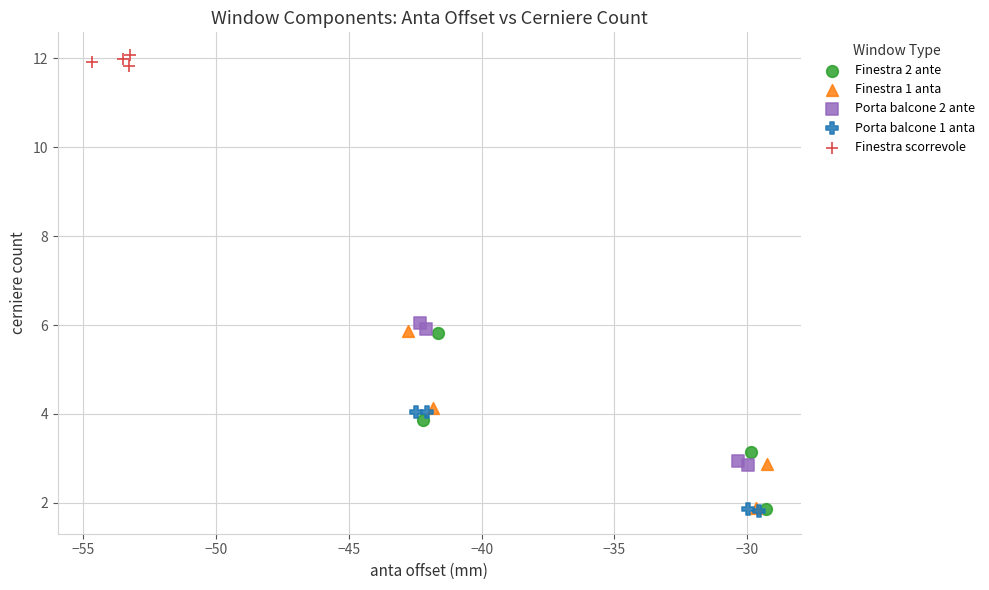

What are all the series names shown in the legend?

Finestra 2 ante, Finestra 1 anta, Porta balcone 2 ante, Porta balcone 1 anta, Finestra scorrevole